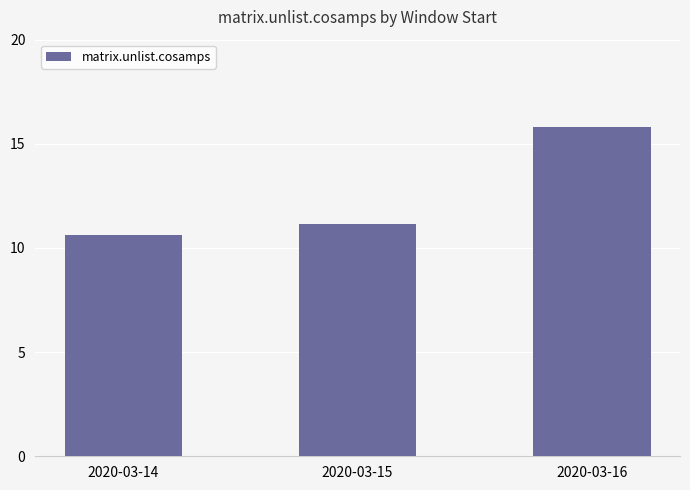

Does the chart contain stacked bars?

No